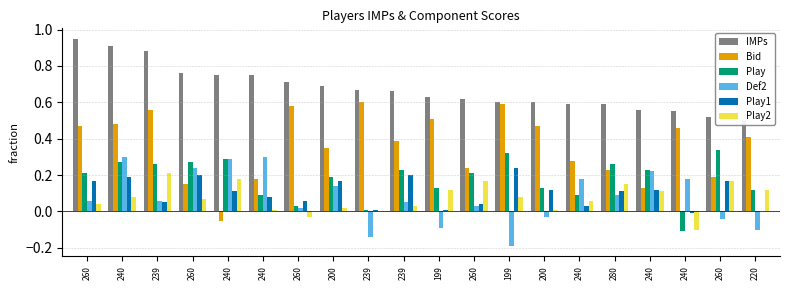

Reading left to right, transcribe all the data shown in this chart.

IMPs: 0.9	0.9	0.9	0.8	0.8	0.8	0.7	0.7	0.7	0.7	0.6	0.6	0.6	0.6	0.6	0.6	0.6	0.6	0.5	0.5
Bid: 0.5	0.5	0.6	0.1	-0.1	0.2	0.6	0.3	0.6	0.4	0.5	0.2	0.6	0.5	0.3	0.2	0.1	0.5	0.2	0.4
Play: 0.2	0.3	0.3	0.3	0.3	0.1	0.0	0.2	0.0	0.2	0.1	0.2	0.3	0.1	0.1	0.3	0.2	-0.1	0.3	0.1
Def2: 0.1	0.3	0.1	0.2	0.3	0.3	0.0	0.1	-0.1	0.1	-0.1	0.0	-0.2	-0.0	0.2	0.1	0.2	0.2	-0.0	-0.1
Play1: 0.2	0.2	0.1	0.2	0.1	0.1	0.1	0.2	0.0	0.2	0.0	0.0	0.2	0.1	0.0	0.1	0.1	-0.0	0.2	0.0
Play2: 0.0	0.1	0.2	0.1	0.2	0.0	-0.0	0.0	0.0	0.0	0.1	0.2	0.1	0.0	0.1	0.1	0.1	-0.1	0.2	0.1